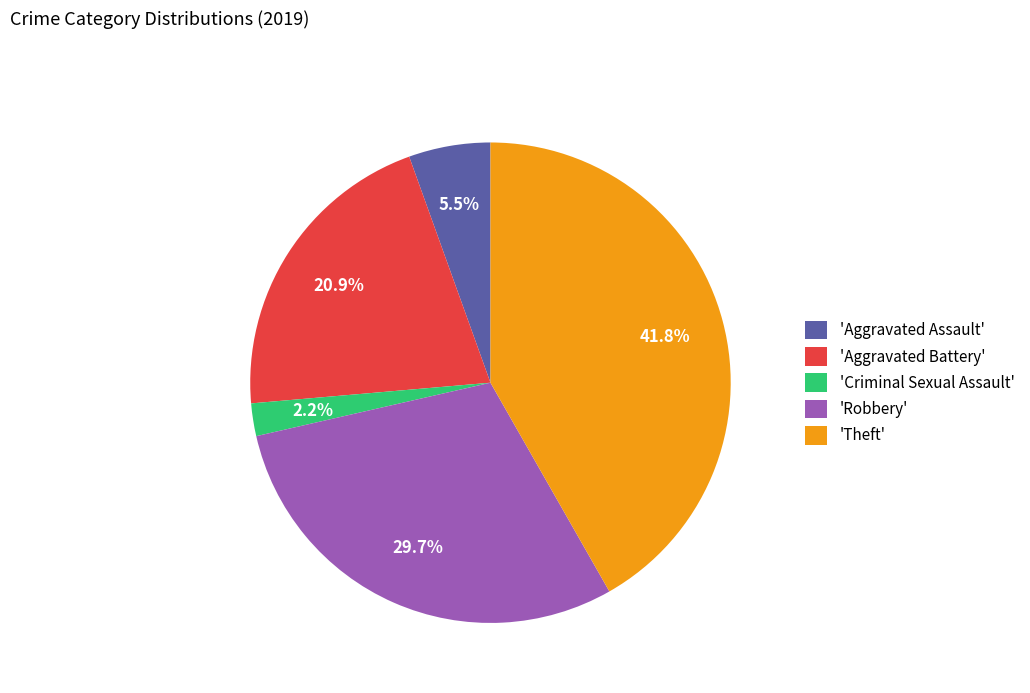

Rank the categories by value from lowest to highest.

'Criminal Sexual Assault', 'Aggravated Assault', 'Aggravated Battery', 'Robbery', 'Theft'